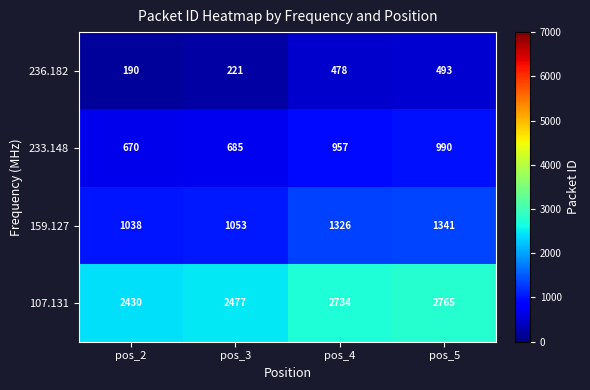

True or false: 107.131 has a value of 2430 at pos_2.

True